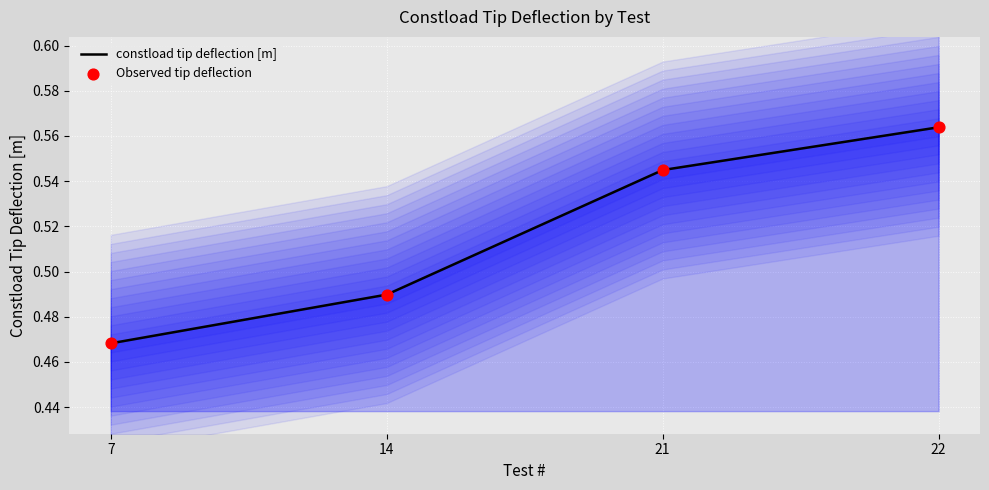

Which series has the largest Y range (max minus min)?

constload tip deflection [m]